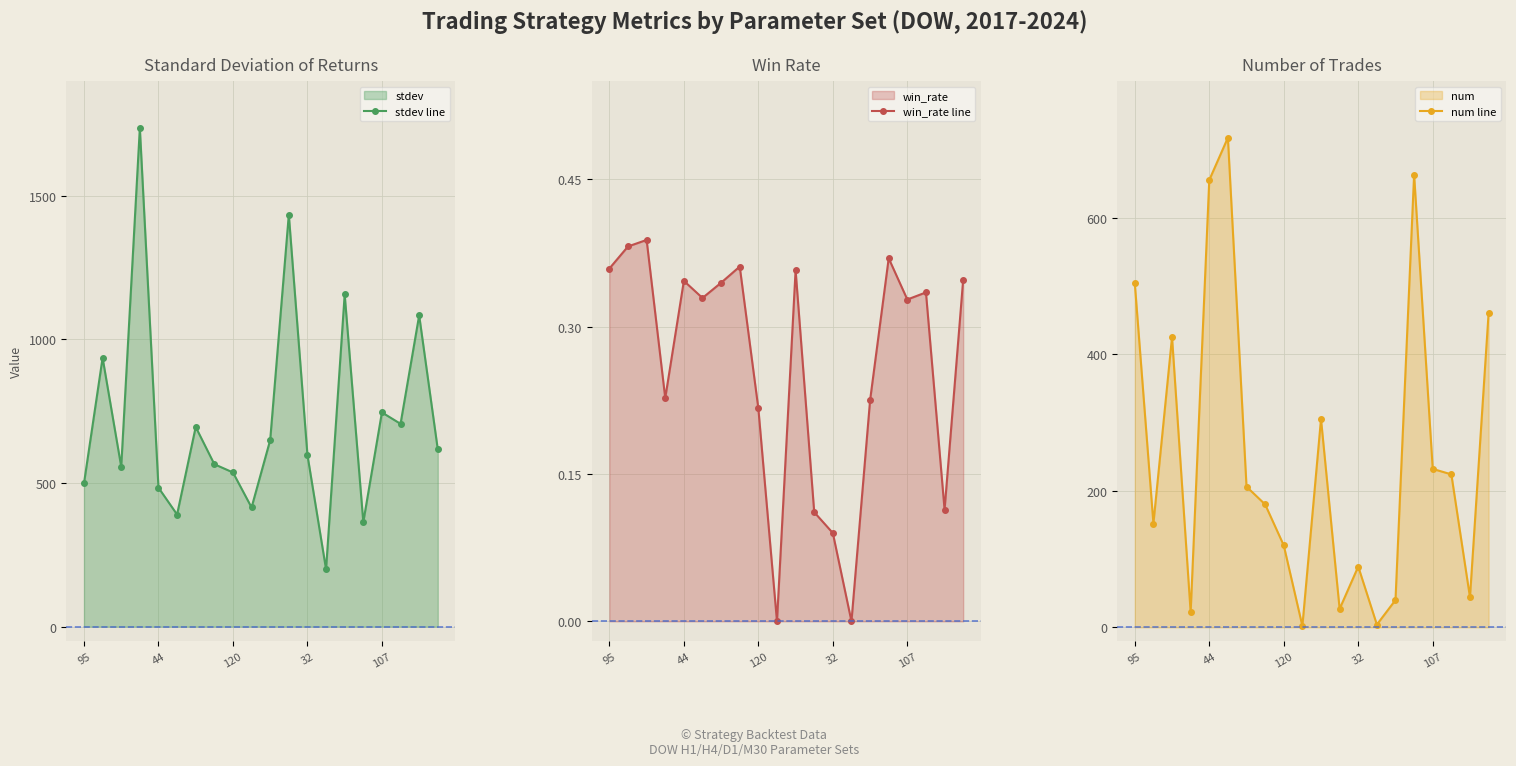

What is the difference between the num line values at 10 and 7?

125.0